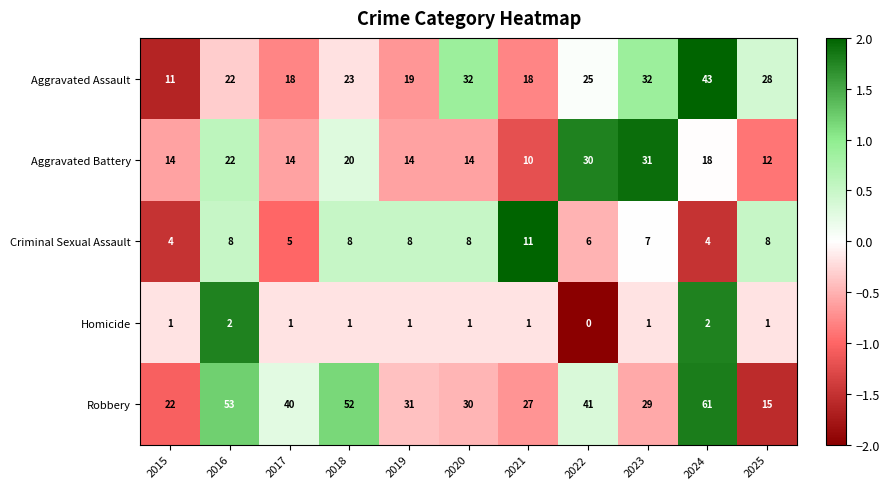

Which series has the largest total across all categories?

Robbery